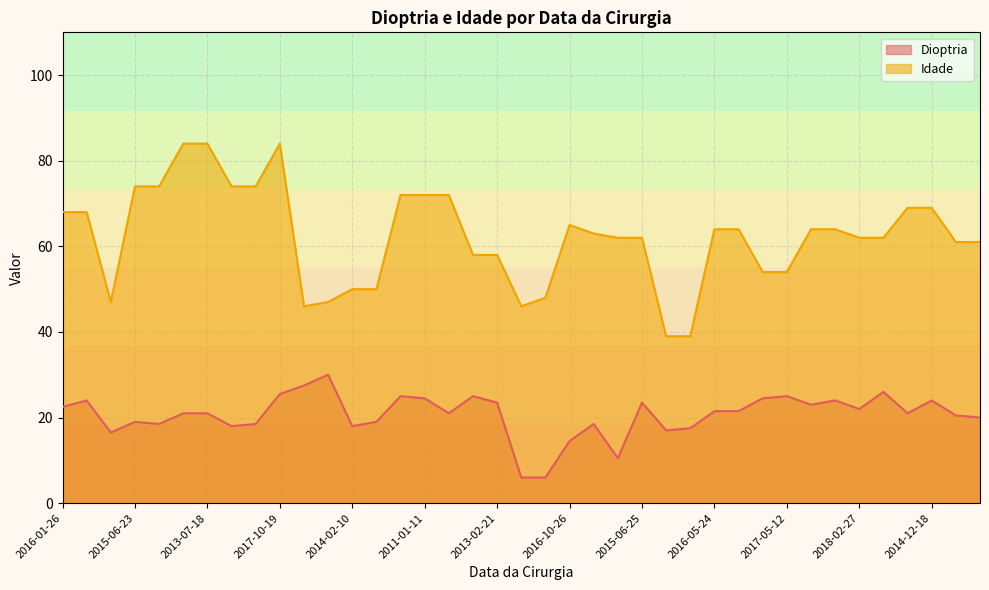

Rank the series by their maximum value, from lowest to highest.

Dioptria, Idade